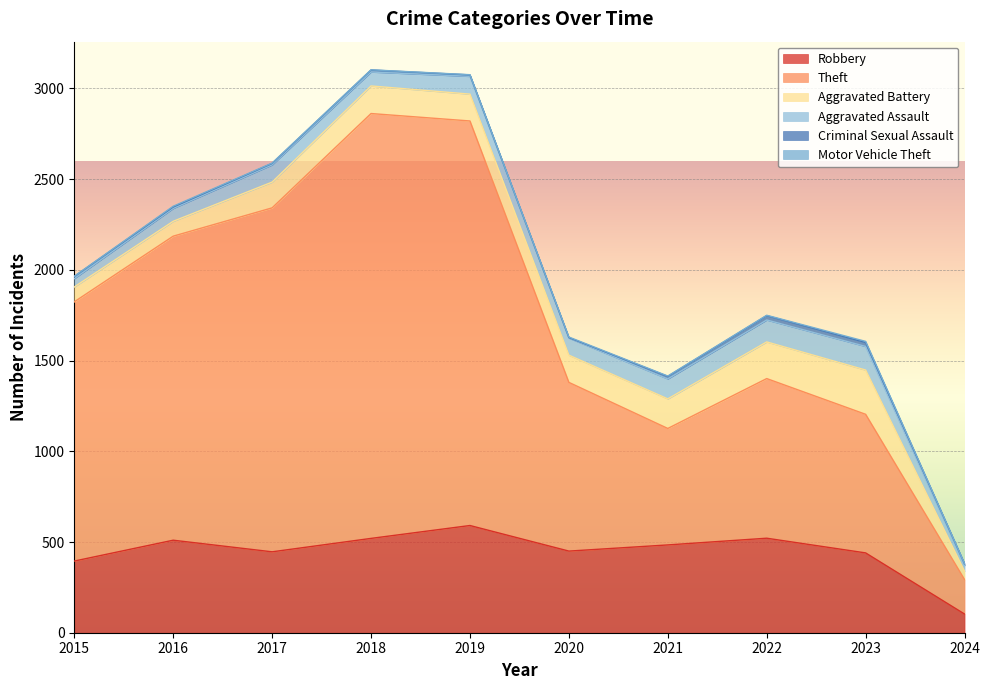

What is the total value across all series at 2020?

1630